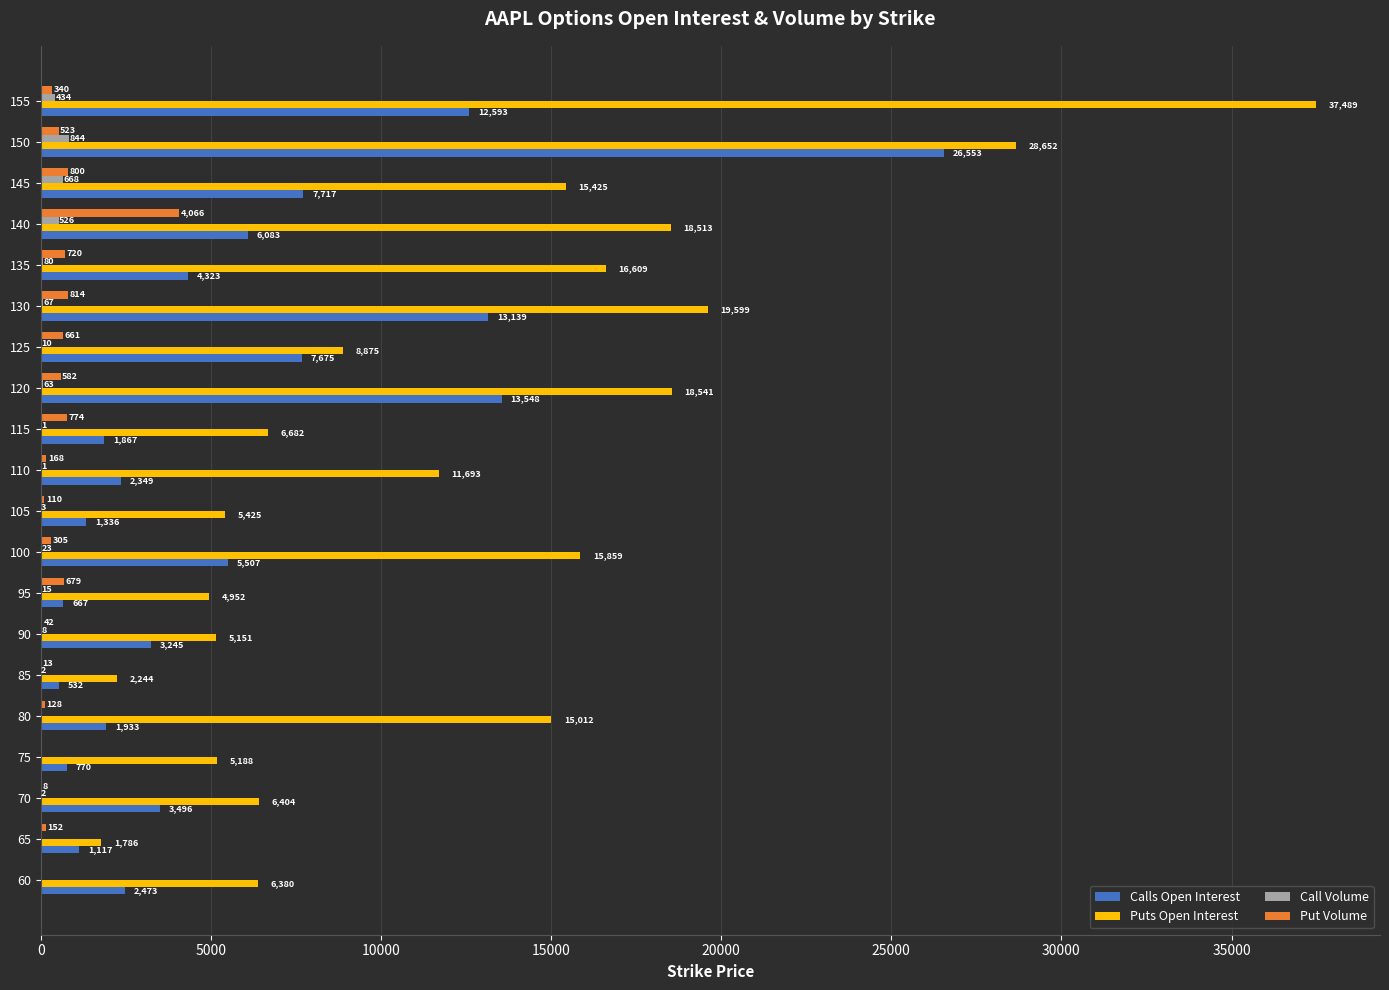

What are all the series names shown in the legend?

Calls Open Interest, Puts Open Interest, Call Volume, Put Volume